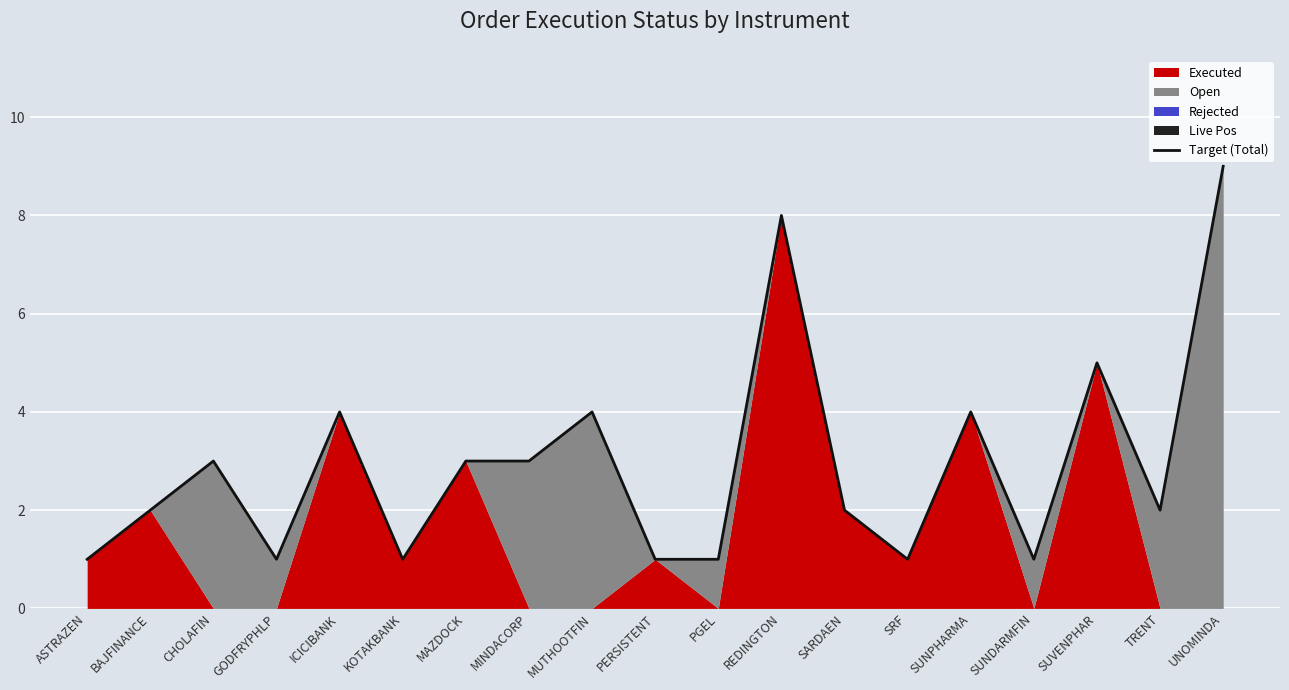

At which category does the chart reach its minimum across all series?

ASTRAZEN